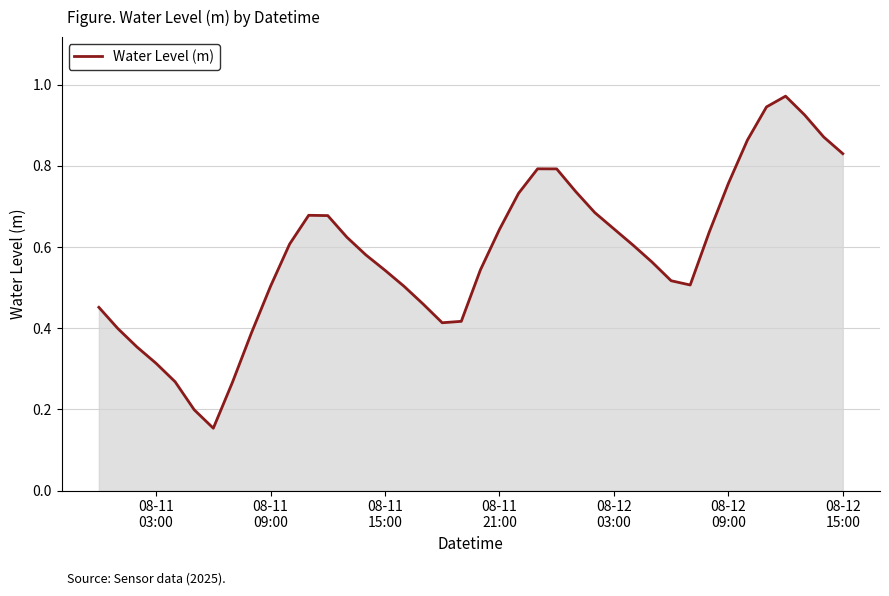

How many points are higher than both their immediate neighbors (excluding endpoints)?

3